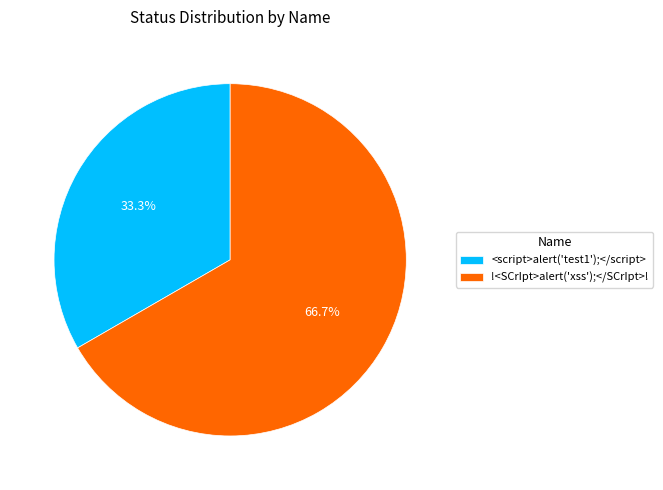

To the nearest percent, what portion does <script>alert('test1');</script> represent?

33%